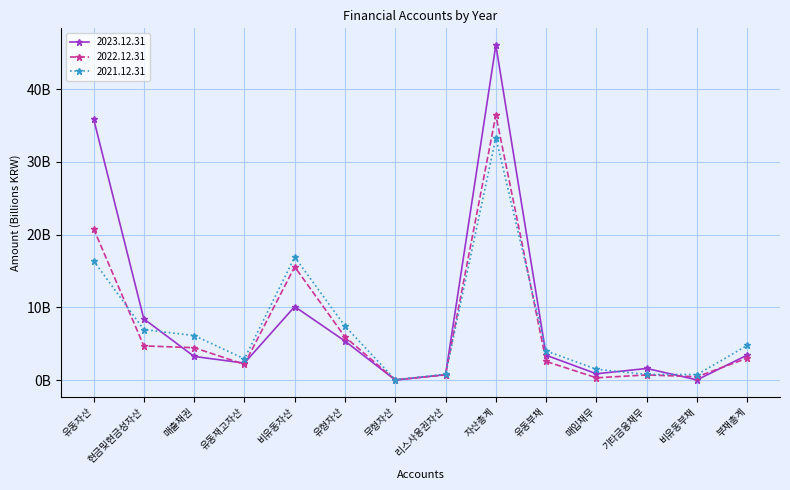

What are all the series names shown in the legend?

2023.12.31, 2022.12.31, 2021.12.31